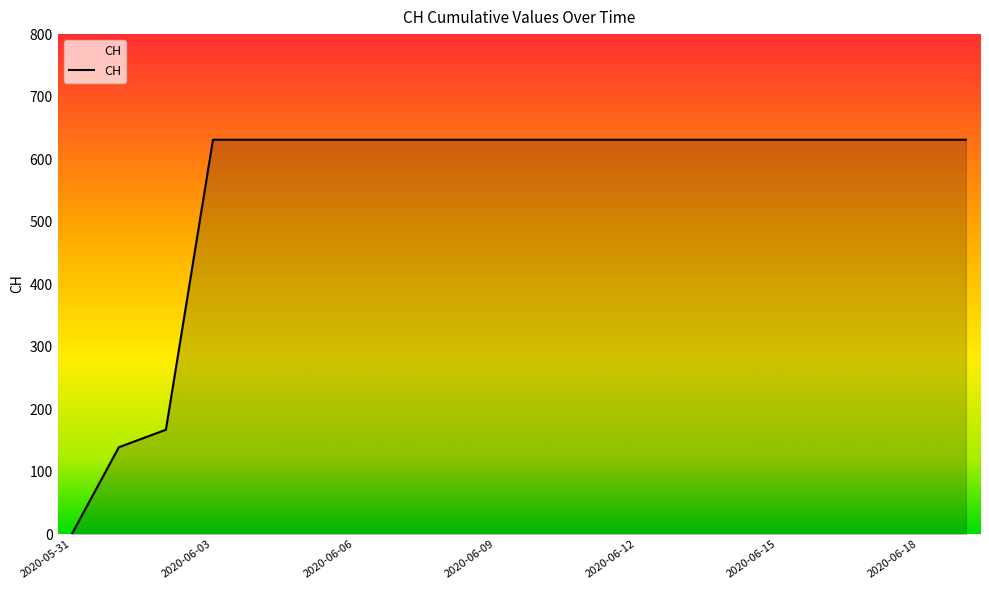

What is the difference between the maximum and minimum values?

631